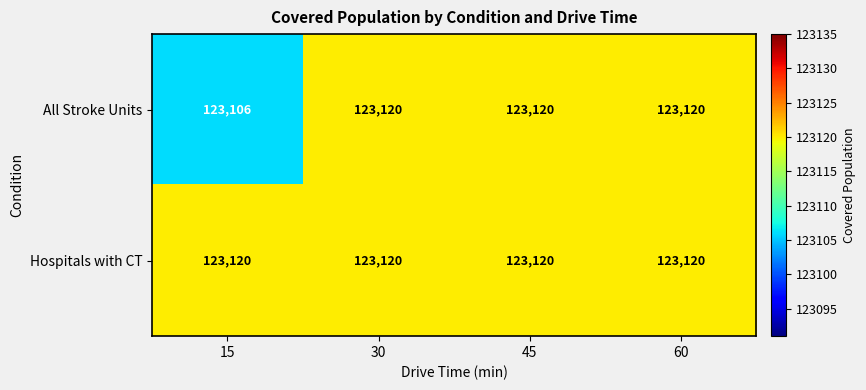

Which category has the lowest value in the All Stroke Units series?

15